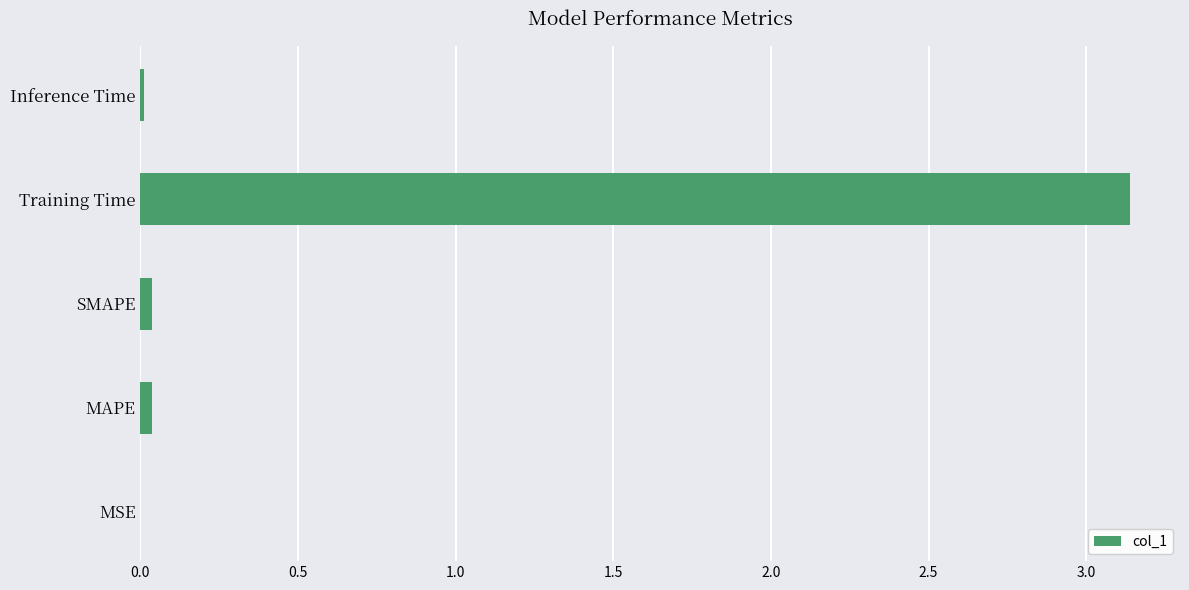

What is the sum of all values?

3.2